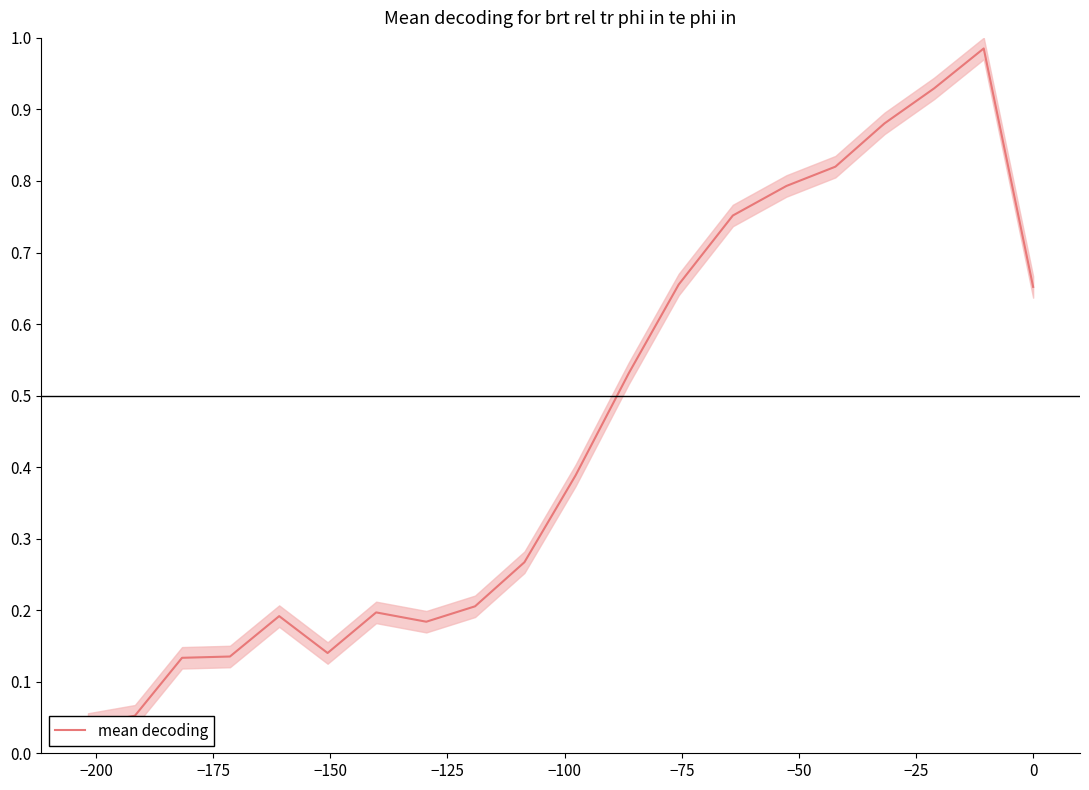

How many data points does each series have?

20